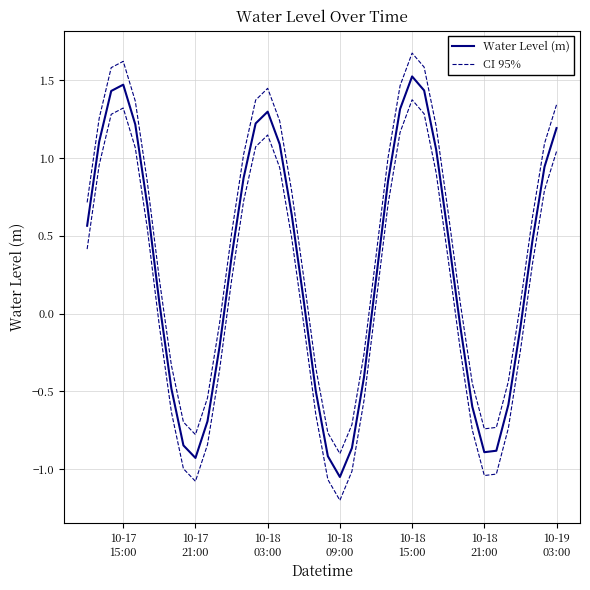

How many values in CI 95% are below zero?

14